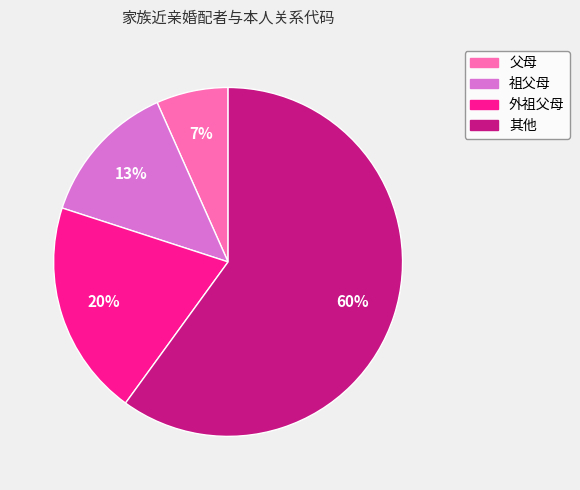

What is the largest slice in the pie chart?

其他